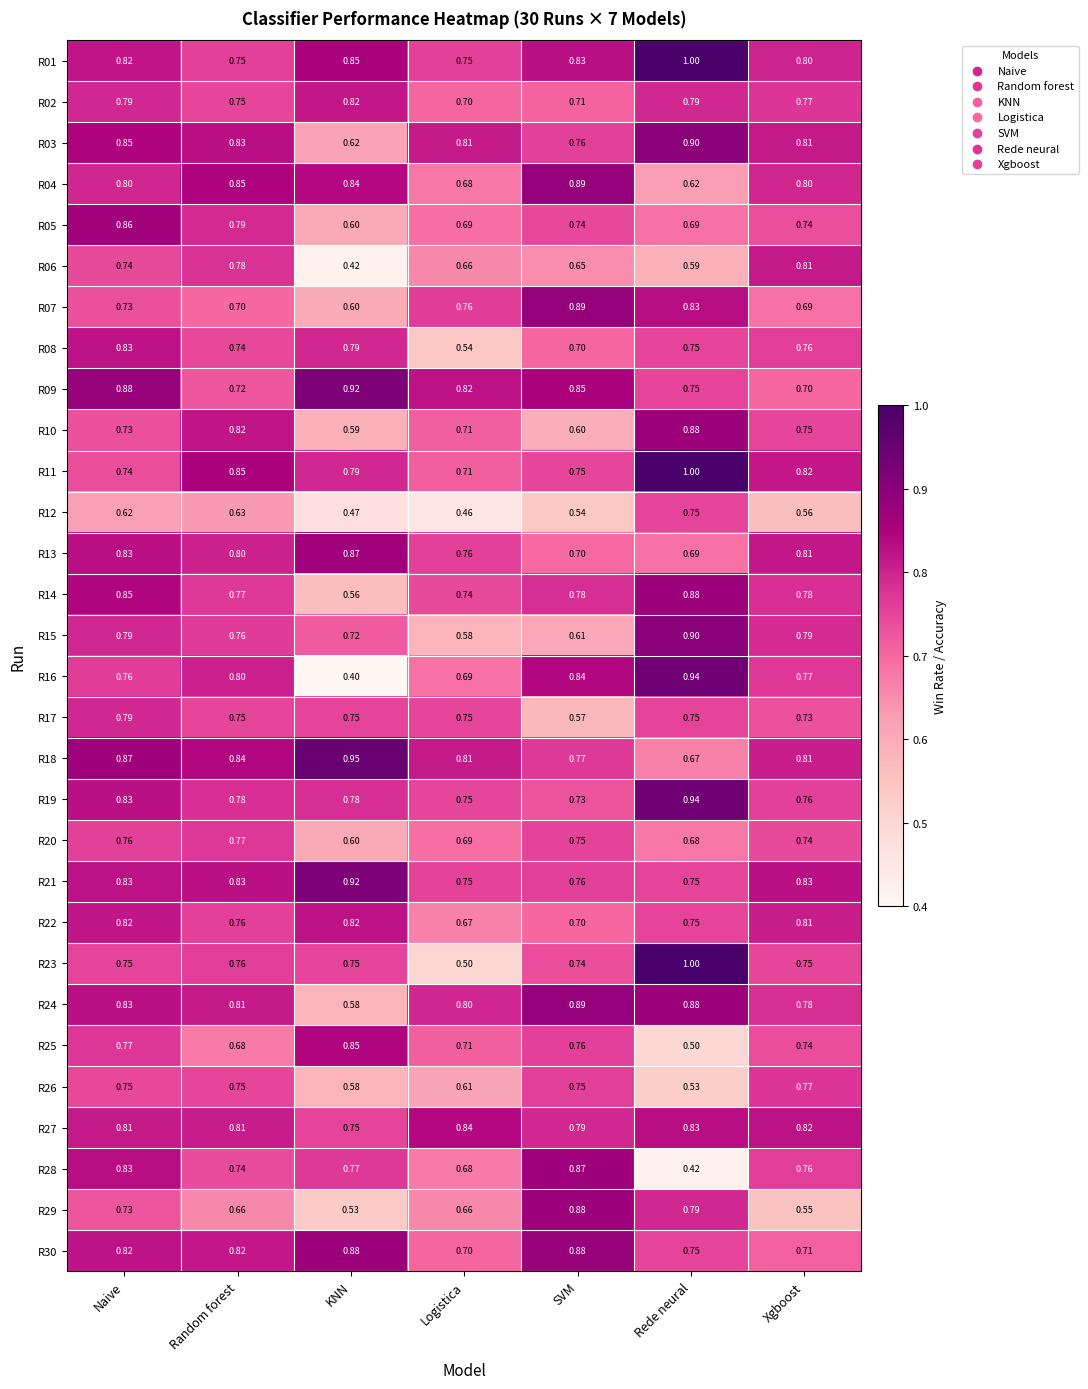

Where is R18 nearest to the value 0?

Rede neural